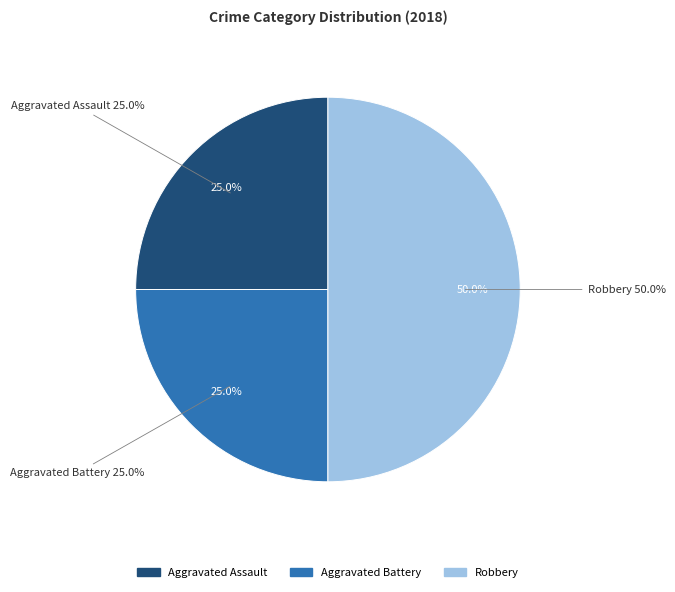

How many segments does this pie chart have?

3